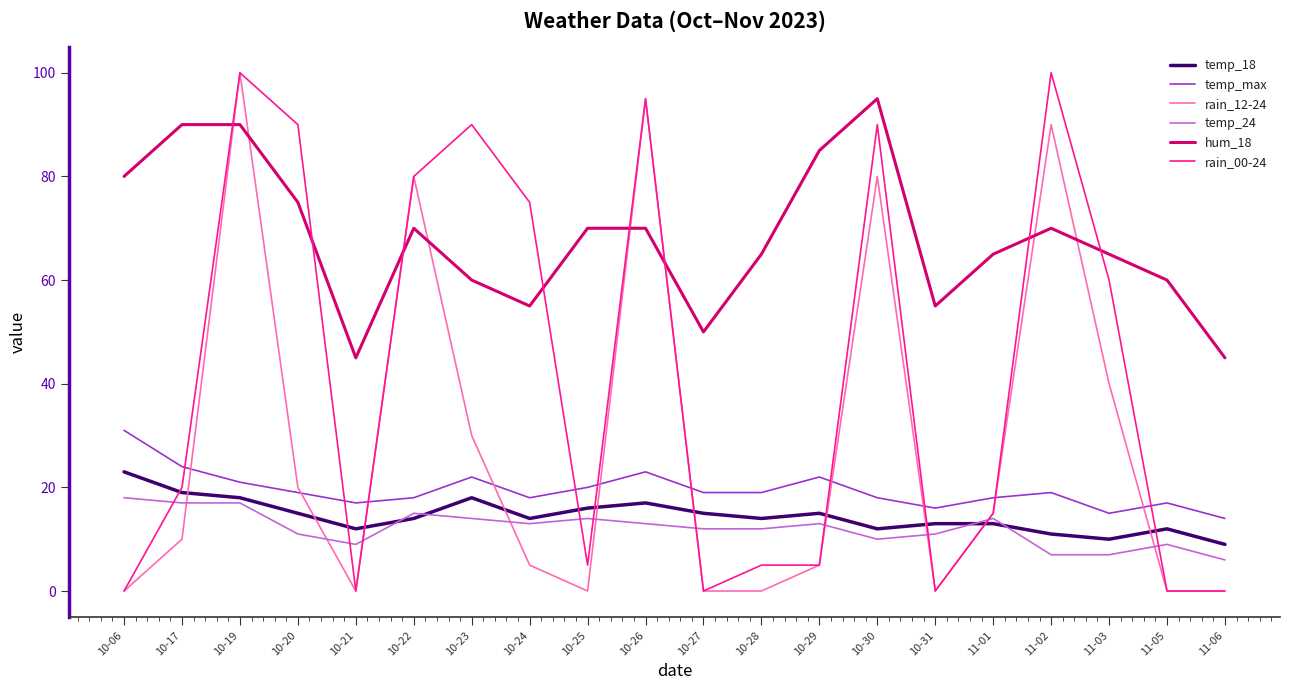

Reading right to left, list all the values displayed in this chart.

temp_18: 9	12	10	11	13	13	12	15	14	15	17	16	14	18	14	12	15	18	19	23
temp_max: 14	17	15	19	18	16	18	22	19	19	23	20	18	22	18	17	19	21	24	31
rain_12-24: 0	0	40	90	15	0	80	5	0	0	95	0	5	30	80	0	20	100	10	0
temp_24: 6	9	7	7	14	11	10	13	12	12	13	14	13	14	15	9	11	17	17	18
hum_18: 45	60	65	70	65	55	95	85	65	50	70	70	55	60	70	45	75	90	90	80
rain_00-24: 0	0	60	100	15	0	90	5	5	0	95	5	75	90	80	0	90	100	20	0